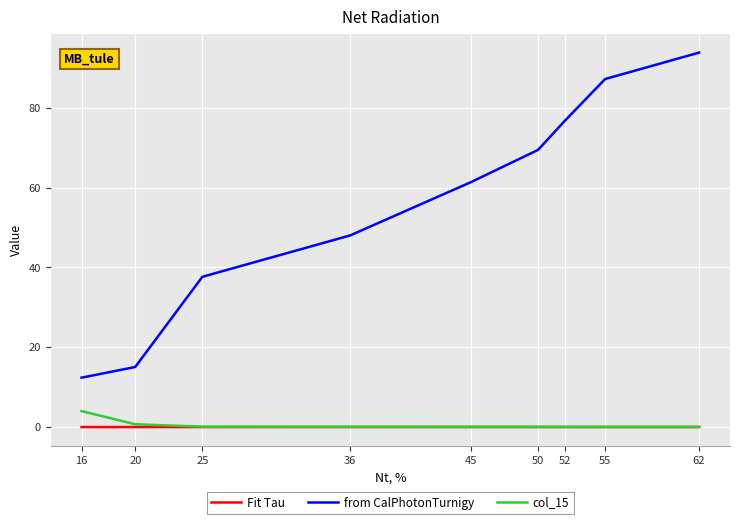

At which category is the sum across all series the highest?

62